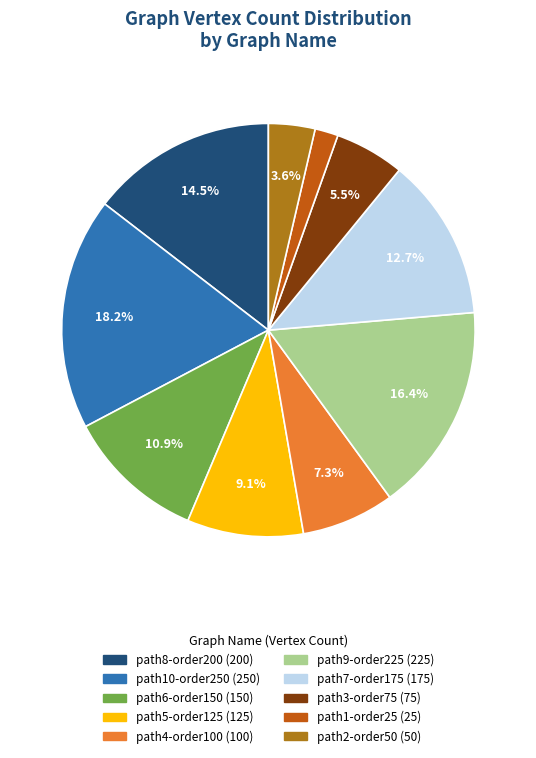

How many slices are in this pie chart?

10